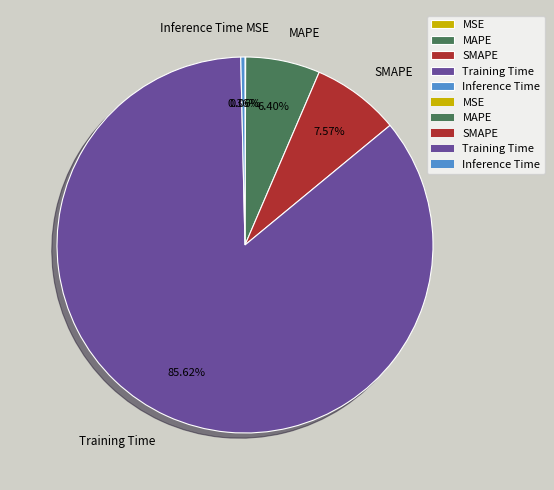

The MAPE slice represents 6% of the pie. True or false?

True